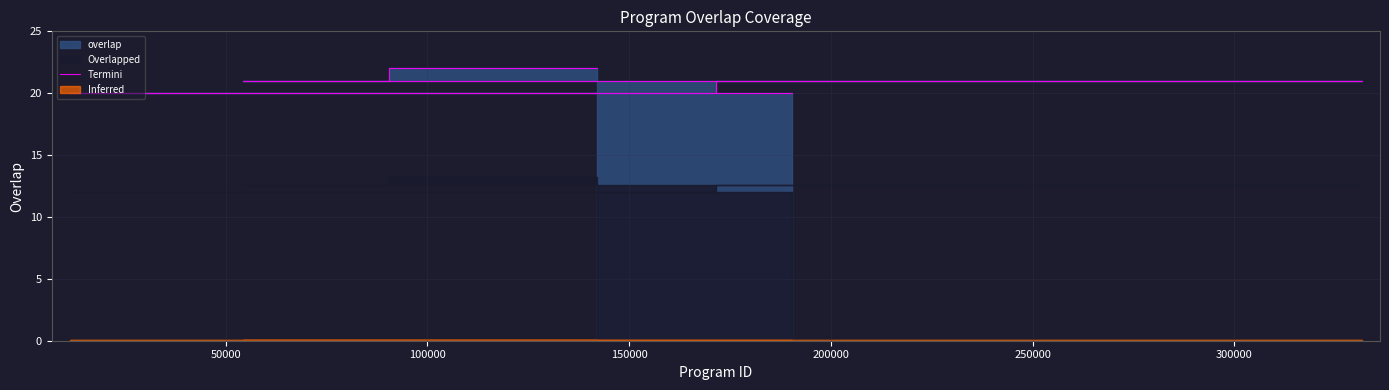

How many data points are above 20?

9